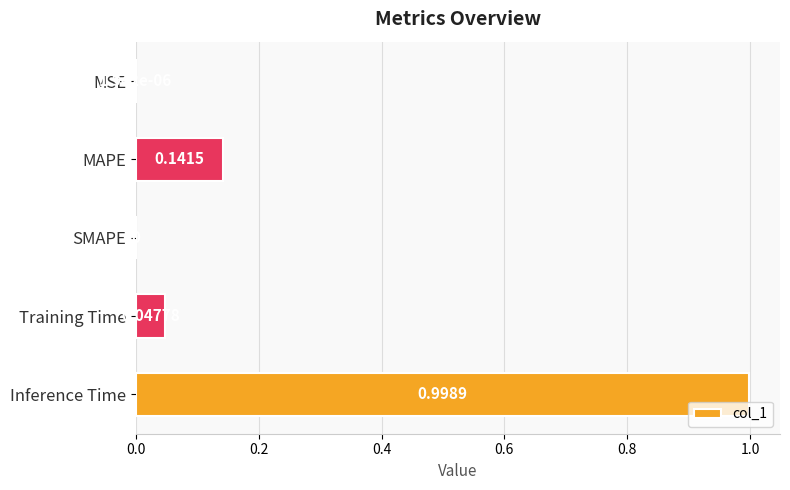

Which has a higher value, Inference Time or MAPE?

Inference Time